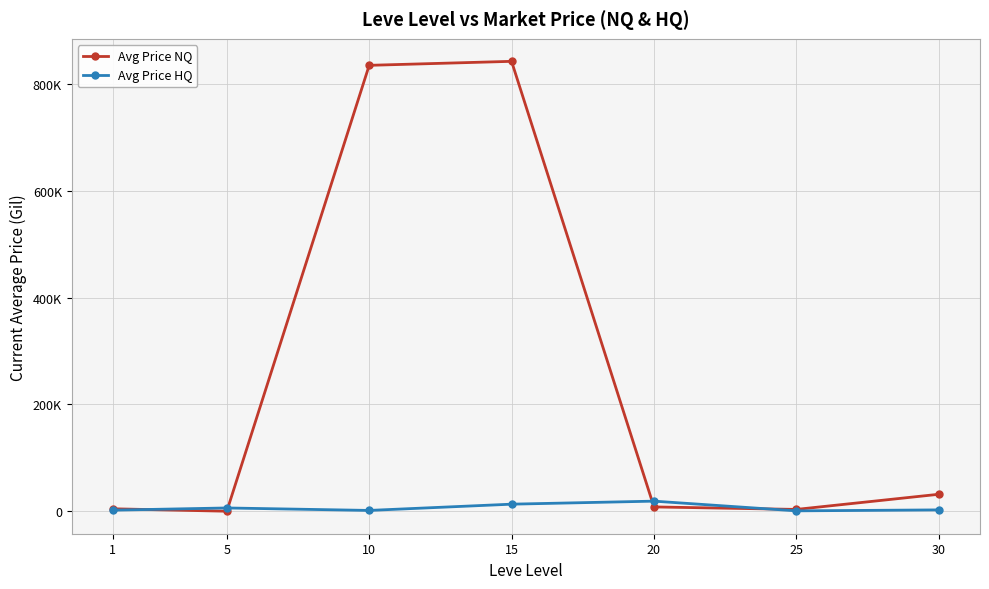

What are all the series names shown in the legend?

Avg Price NQ, Avg Price HQ